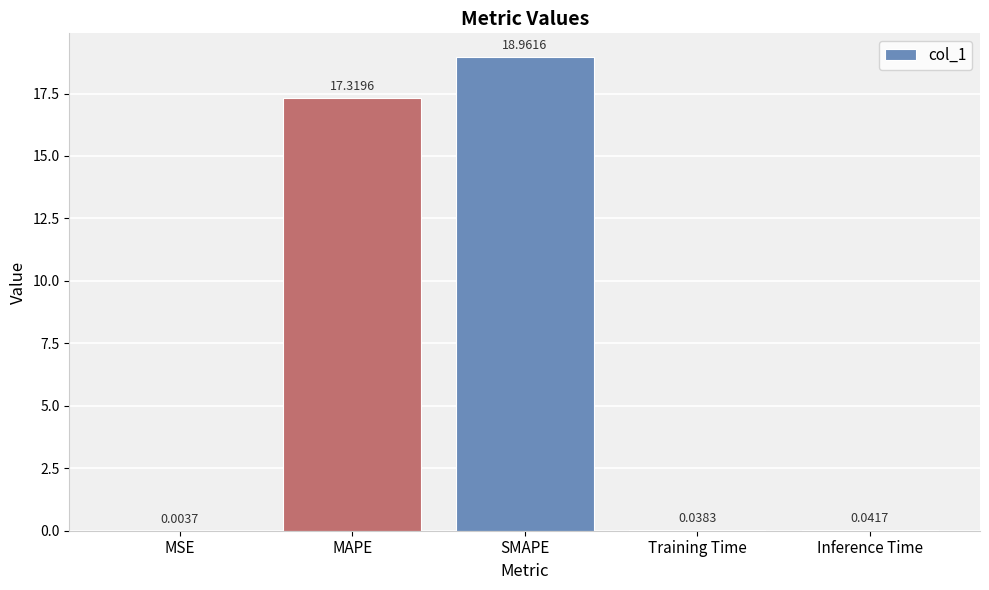

At which category does the chart reach its peak across all series?

SMAPE